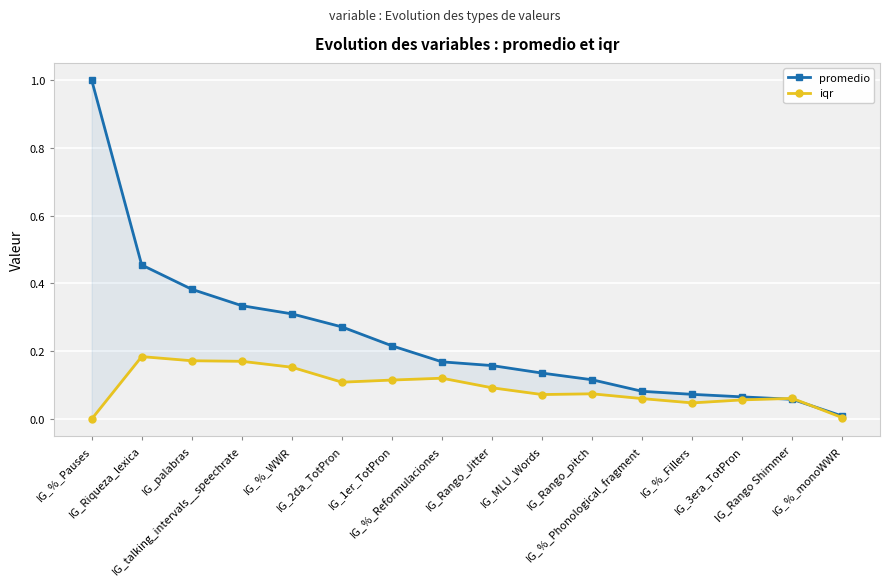

Where do promedio and iqr first cross each other?

IG_3era_TotPron and IG_Rango Shimmer